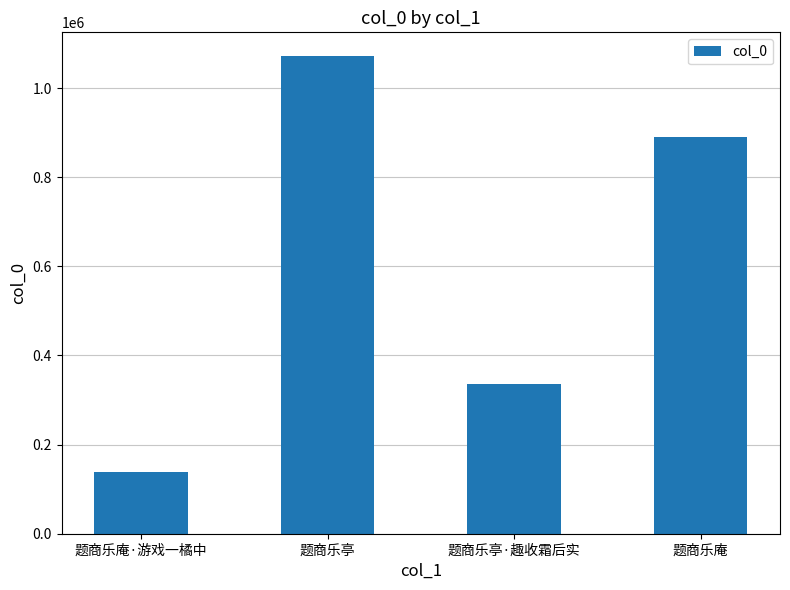

The chart shows a value of 205625 at 题商乐亭·趣收霜后实. True or false?

False